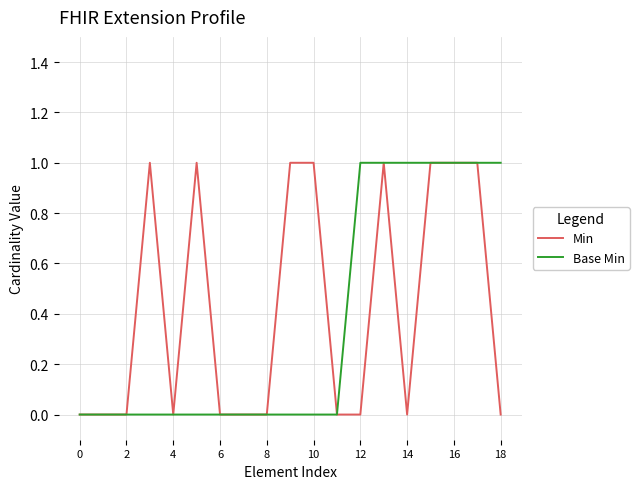

Is this an area chart (filled region under the line)?

No